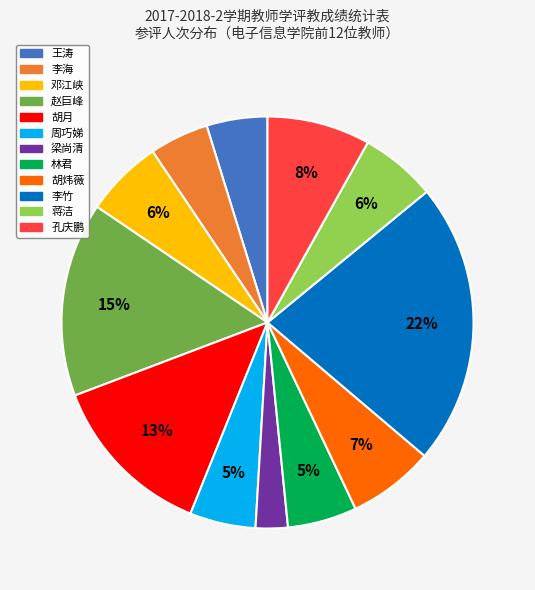

Do 王涛 and 胡月 together represent more than half of the pie?

No